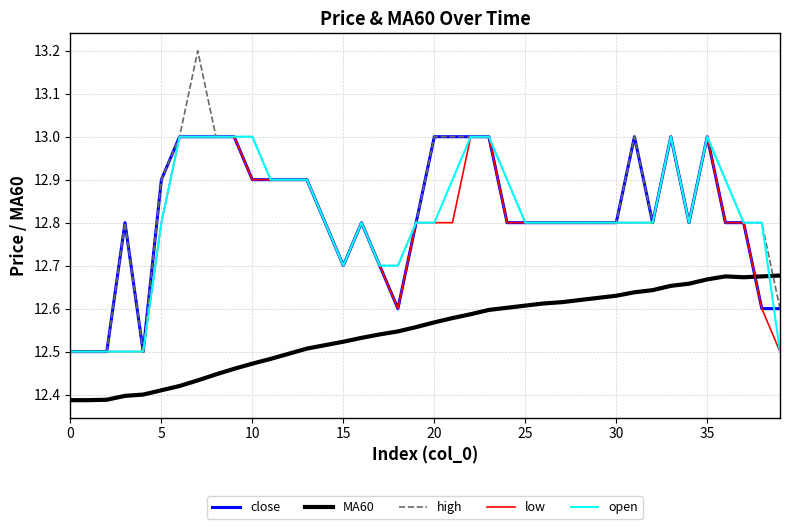

What is the maximum value for close?

13.0